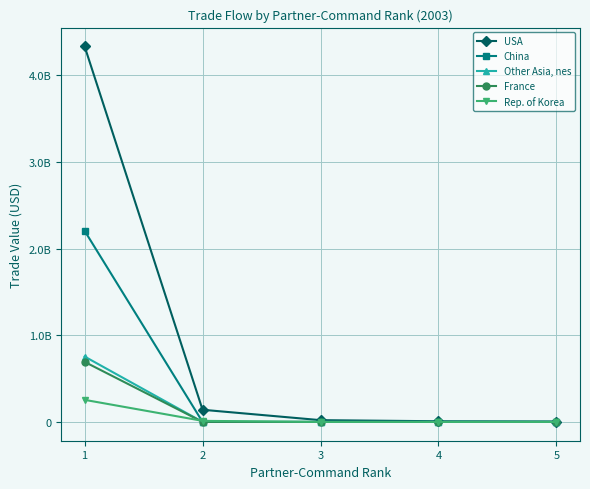

Does the chart have visible grid lines?

Yes